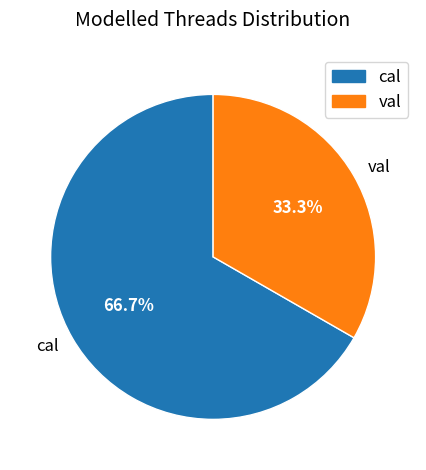

Do cal and val together represent more than half of the pie?

Yes